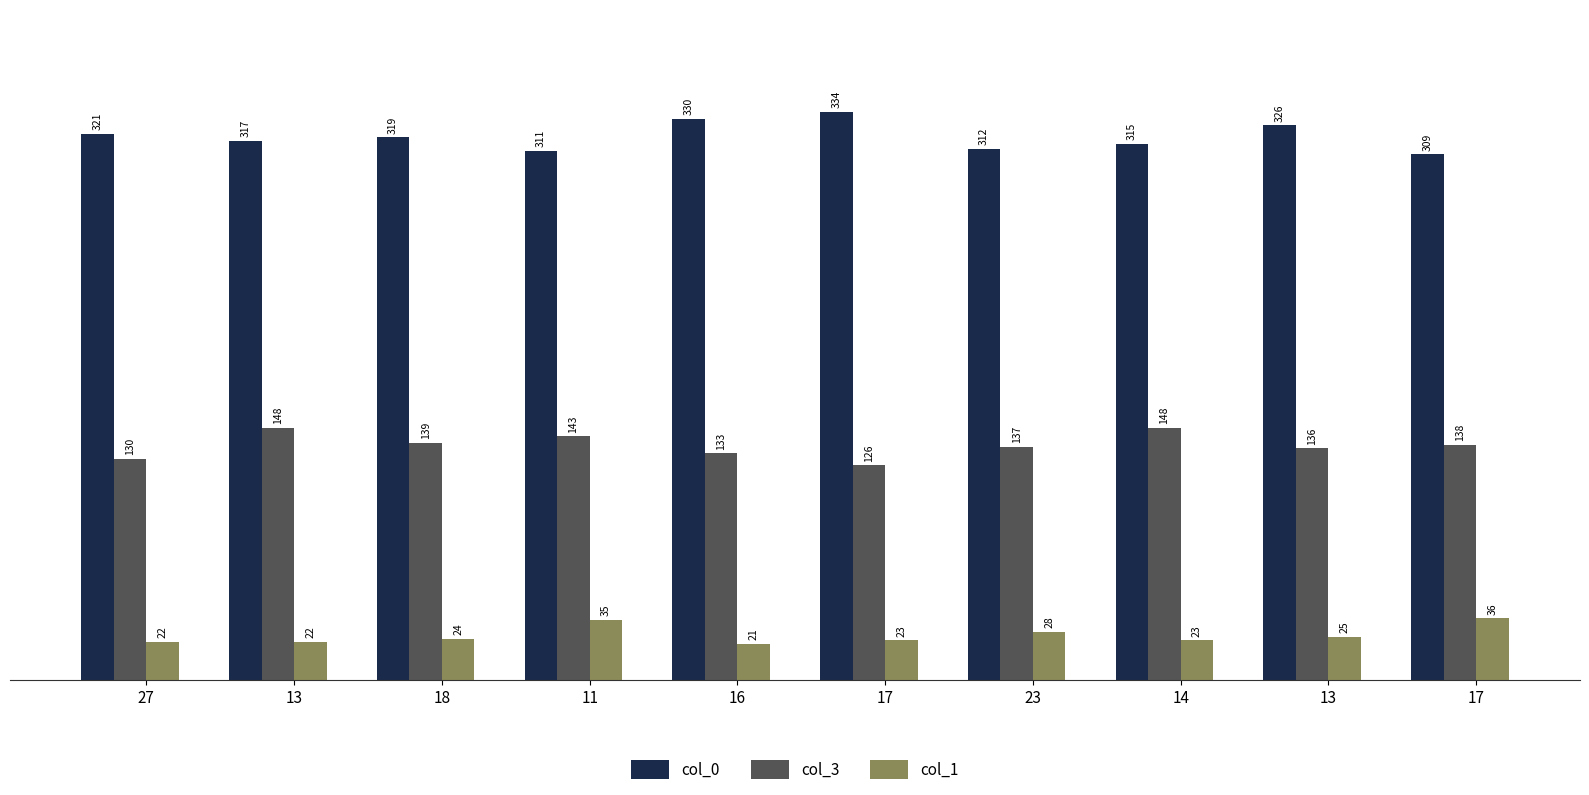

How many bars are there in total?

30